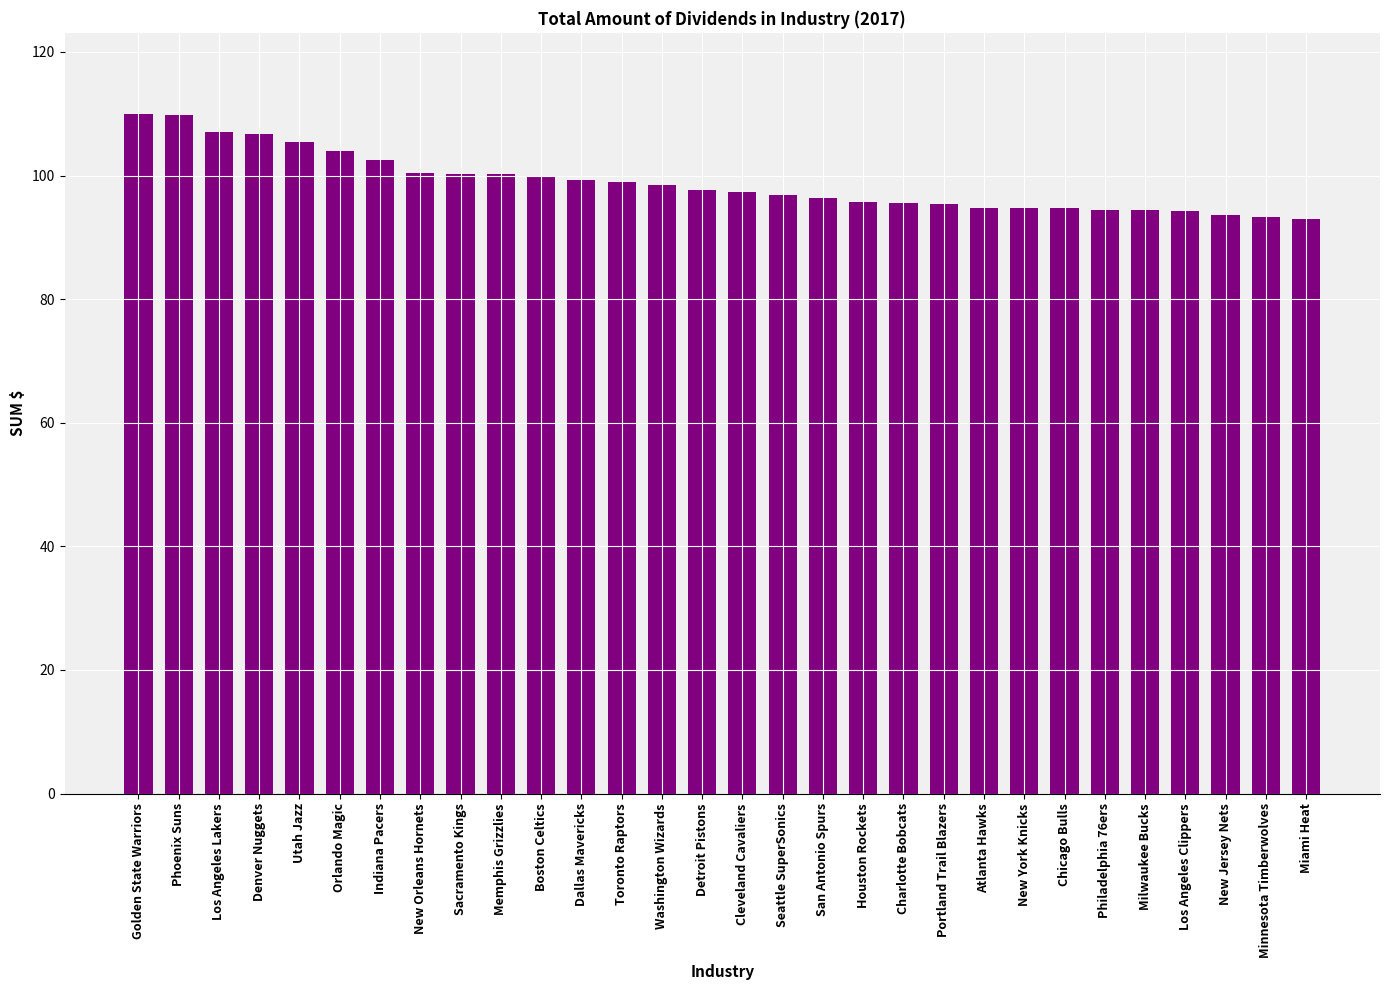

Between Indiana Pacers and Sacramento Kings, which is larger?

Indiana Pacers